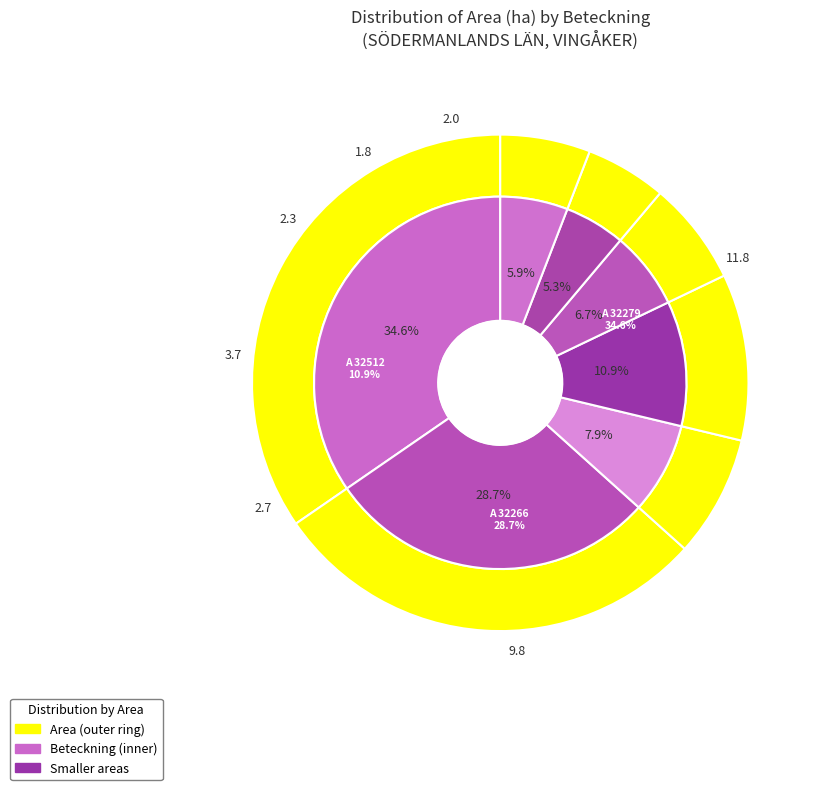

The A 32266-2023 slice represents 29% of the pie. True or false?

True